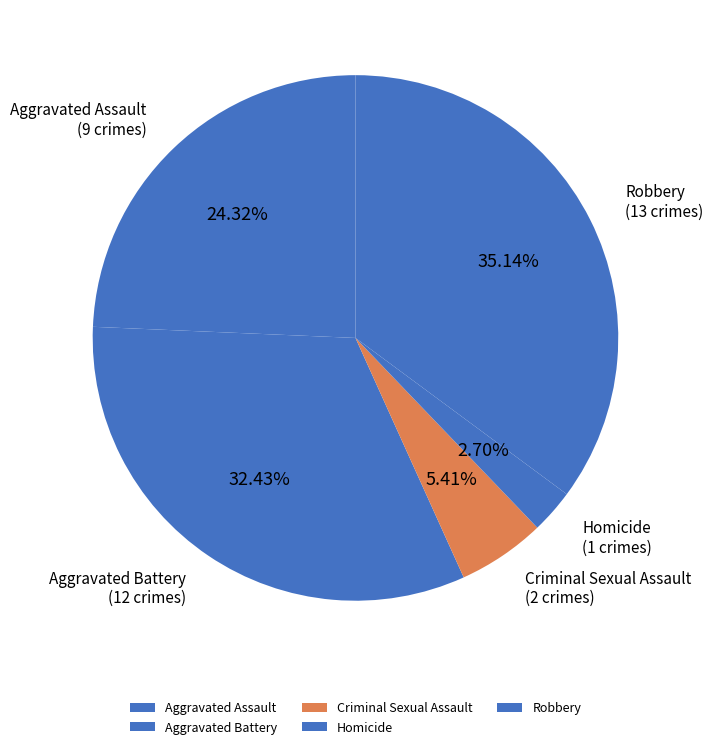

To the nearest percent, what portion does Aggravated Battery represent?

32%